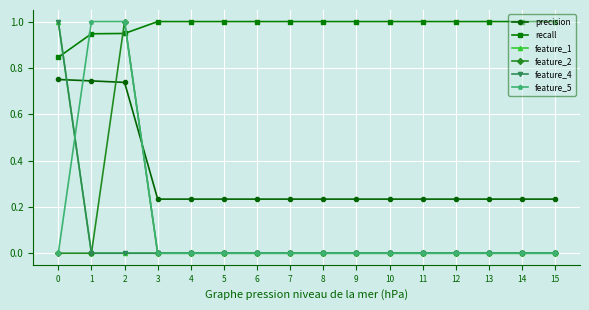

Which series changed the most between 3 and 13?

precision